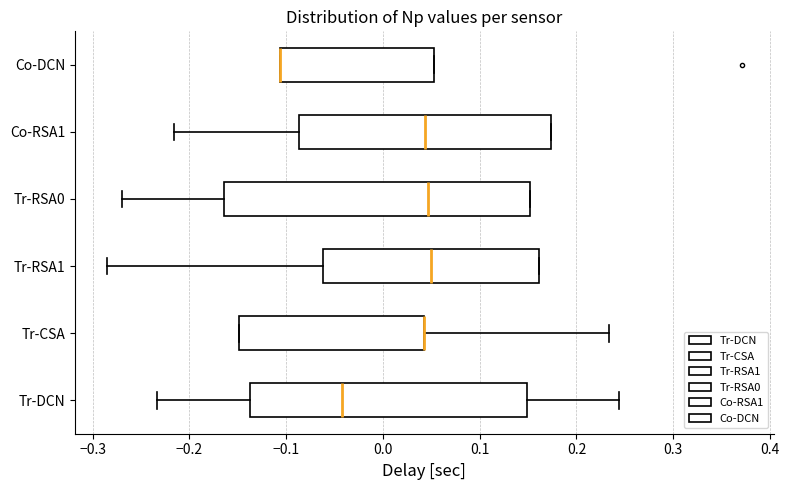

Reading bottom to top, transcribe this box plot: for each box, give where its median line is, the range the box spans, and where its two whiskers end, as read against the x-axis. The values are not printed on the chart, so give them approximately, as read against the axis.

Tr-DCN: median -0.04, box -0.14 to 0.15, whiskers -0.23 to 0.24
Tr-CSA: median 0.04 (drawn on the box's right edge), box -0.15 to 0.04, whiskers -0.15 to 0.23
Tr-RSA1: median 0.05, box -0.06 to 0.16, whiskers -0.29 to 0.16
Tr-RSA0: median 0.05, box -0.16 to 0.15, whiskers -0.27 to 0.15
Co-RSA1: median 0.04, box -0.09 to 0.17, whiskers -0.22 to 0.17
Co-DCN: median -0.11 (drawn on the box's left edge), box -0.11 to 0.05, whiskers -0.11 to 0.05